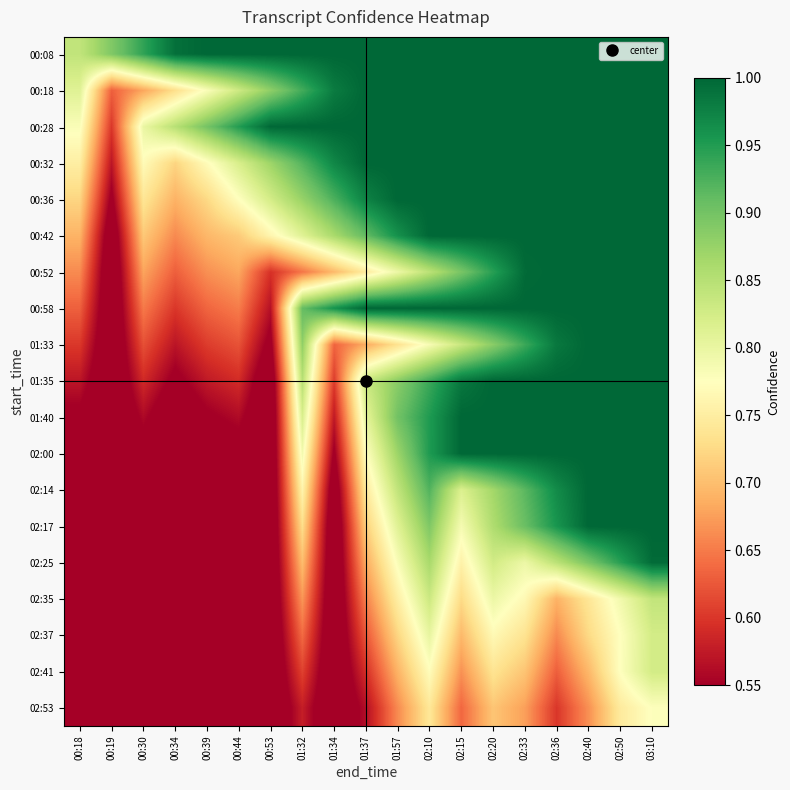

Reading left to right, what are all the values shown in this chart?

00:08: 00:18=0.8	00:19=0.9	00:30=0.9	00:34=1.0	00:39=1.0	00:44=1.0	00:53=1.0	01:32=1.0	01:34=1.0	01:37=1.0	01:57=1.0	02:10=1.0	02:15=1.0	02:20=1.0	02:33=1.0	02:36=1.0	02:40=1.0	02:50=1.0	03:10=1.0
00:18: 00:18=0.8	00:19=0.6	00:30=0.7	00:34=0.7	00:39=0.8	00:44=0.8	00:53=0.9	01:32=0.9	01:34=1.0	01:37=1.0	01:57=1.0	02:10=1.0	02:15=1.0	02:20=1.0	02:33=1.0	02:36=1.0	02:40=1.0	02:50=1.0	03:10=1.0
00:28: 00:18=0.8	00:19=0.6	00:30=0.8	00:34=0.8	00:39=0.9	00:44=0.9	00:53=1.0	01:32=1.0	01:34=1.0	01:37=1.0	01:57=1.0	02:10=1.0	02:15=1.0	02:20=1.0	02:33=1.0	02:36=1.0	02:40=1.0	02:50=1.0	03:10=1.0
00:32: 00:18=0.8	00:19=0.6	00:30=0.8	00:34=0.7	00:39=0.8	00:44=0.8	00:53=0.9	01:32=0.9	01:34=1.0	01:37=1.0	01:57=1.0	02:10=1.0	02:15=1.0	02:20=1.0	02:33=1.0	02:36=1.0	02:40=1.0	02:50=1.0	03:10=1.0
00:36: 00:18=0.7	00:19=0.5	00:30=0.7	00:34=0.7	00:39=0.7	00:44=0.8	00:53=0.8	01:32=0.9	01:34=0.9	01:37=1.0	01:57=1.0	02:10=1.0	02:15=1.0	02:20=1.0	02:33=1.0	02:36=1.0	02:40=1.0	02:50=1.0	03:10=1.0
00:42: 00:18=0.7	00:19=0.5	00:30=0.7	00:34=0.7	00:39=0.7	00:44=0.7	00:53=0.8	01:32=0.8	01:34=0.9	01:37=0.9	01:57=1.0	02:10=1.0	02:15=1.0	02:20=1.0	02:33=1.0	02:36=1.0	02:40=1.0	02:50=1.0	03:10=1.0
00:52: 00:18=0.7	00:19=0.5	00:30=0.7	00:34=0.6	00:39=0.7	00:44=0.7	00:53=0.6	01:32=0.6	01:34=0.7	01:37=0.7	01:57=0.8	02:10=0.8	02:15=0.9	02:20=0.9	02:33=1.0	02:36=1.0	02:40=1.0	02:50=1.0	03:10=1.0
00:58: 00:18=0.6	00:19=0.5	00:30=0.6	00:34=0.6	00:39=0.6	00:44=0.7	00:53=0.6	01:32=0.9	01:34=1.0	01:37=1.0	01:57=1.0	02:10=1.0	02:15=1.0	02:20=1.0	02:33=1.0	02:36=1.0	02:40=1.0	02:50=1.0	03:10=1.0
01:33: 00:18=0.6	00:19=0.5	00:30=0.6	00:34=0.6	00:39=0.6	00:44=0.6	00:53=0.5	01:32=0.9	01:34=0.6	01:37=0.7	01:57=0.7	02:10=0.8	02:15=0.8	02:20=0.9	02:33=0.9	02:36=1.0	02:40=1.0	02:50=1.0	03:10=1.0
01:35: 00:18=0.6	00:19=0.5	00:30=0.6	00:34=0.5	00:39=0.6	00:44=0.6	00:53=0.5	01:32=0.8	01:34=0.6	01:37=0.8	01:57=0.9	02:10=0.9	02:15=1.0	02:20=1.0	02:33=1.0	02:36=1.0	02:40=1.0	02:50=1.0	03:10=1.0
01:40: 00:18=0.5	00:19=0.5	00:30=0.6	00:34=0.5	00:39=0.5	00:44=0.6	00:53=0.5	01:32=0.8	01:34=0.6	01:37=0.8	01:57=0.9	02:10=1.0	02:15=1.0	02:20=1.0	02:33=1.0	02:36=1.0	02:40=1.0	02:50=1.0	03:10=1.0
02:00: 00:18=0.5	00:19=0.5	00:30=0.5	00:34=0.5	00:39=0.5	00:44=0.5	00:53=0.5	01:32=0.8	01:34=0.5	01:37=0.8	01:57=0.9	02:10=1.0	02:15=1.0	02:20=1.0	02:33=1.0	02:36=1.0	02:40=1.0	02:50=1.0	03:10=1.0
02:14: 00:18=0.5	00:19=0.5	00:30=0.5	00:34=0.5	00:39=0.5	00:44=0.5	00:53=0.5	01:32=0.8	01:34=0.5	01:37=0.7	01:57=0.8	02:10=0.9	02:15=0.8	02:20=0.9	02:33=0.9	02:36=1.0	02:40=1.0	02:50=1.0	03:10=1.0
02:17: 00:18=0.5	00:19=0.5	00:30=0.5	00:34=0.5	00:39=0.5	00:44=0.5	00:53=0.5	01:32=0.7	01:34=0.5	01:37=0.7	01:57=0.8	02:10=0.9	02:15=0.8	02:20=0.9	02:33=0.9	02:36=1.0	02:40=1.0	02:50=1.0	03:10=1.0
02:25: 00:18=0.5	00:19=0.5	00:30=0.5	00:34=0.5	00:39=0.5	00:44=0.5	00:53=0.5	01:32=0.7	01:34=0.5	01:37=0.7	01:57=0.8	02:10=0.9	02:15=0.8	02:20=0.8	02:33=0.8	02:36=0.8	02:40=0.9	02:50=0.9	03:10=1.0
02:35: 00:18=0.5	00:19=0.5	00:30=0.5	00:34=0.5	00:39=0.5	00:44=0.5	00:53=0.5	01:32=0.7	01:34=0.5	01:37=0.7	01:57=0.8	02:10=0.8	02:15=0.7	02:20=0.8	02:33=0.8	02:36=0.7	02:40=0.7	02:50=0.8	03:10=0.8
02:37: 00:18=0.5	00:19=0.5	00:30=0.5	00:34=0.5	00:39=0.5	00:44=0.5	00:53=0.5	01:32=0.6	01:34=0.5	01:37=0.6	01:57=0.7	02:10=0.8	02:15=0.7	02:20=0.8	02:33=0.7	02:36=0.7	02:40=0.7	02:50=0.8	03:10=0.8
02:41: 00:18=0.5	00:19=0.5	00:30=0.5	00:34=0.5	00:39=0.5	00:44=0.5	00:53=0.5	01:32=0.6	01:34=0.5	01:37=0.6	01:57=0.7	02:10=0.8	02:15=0.7	02:20=0.7	02:33=0.7	02:36=0.6	02:40=0.7	02:50=0.8	03:10=0.8
02:53: 00:18=0.5	00:19=0.5	00:30=0.5	00:34=0.5	00:39=0.5	00:44=0.5	00:53=0.5	01:32=0.6	01:34=0.5	01:37=0.6	01:57=0.7	02:10=0.7	02:15=0.6	02:20=0.7	02:33=0.7	02:36=0.6	02:40=0.7	02:50=0.7	03:10=0.8